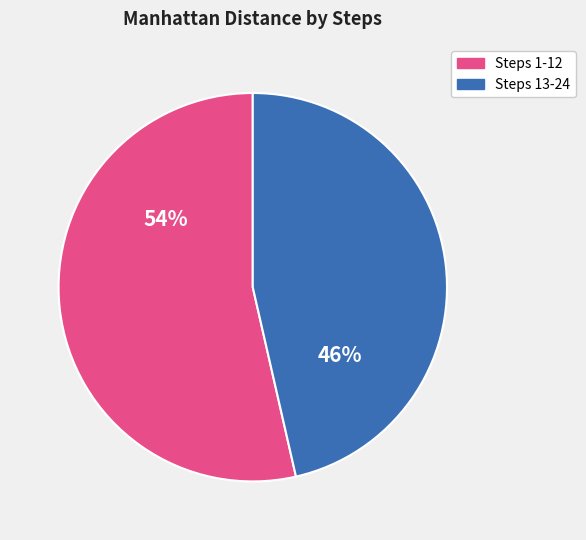

To the nearest percent, what is the average slice percentage?

50%